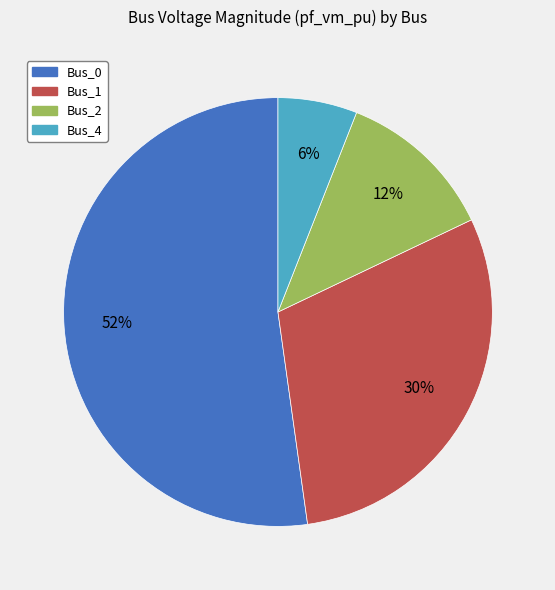

Is there any slice that represents more than half of the pie?

Yes